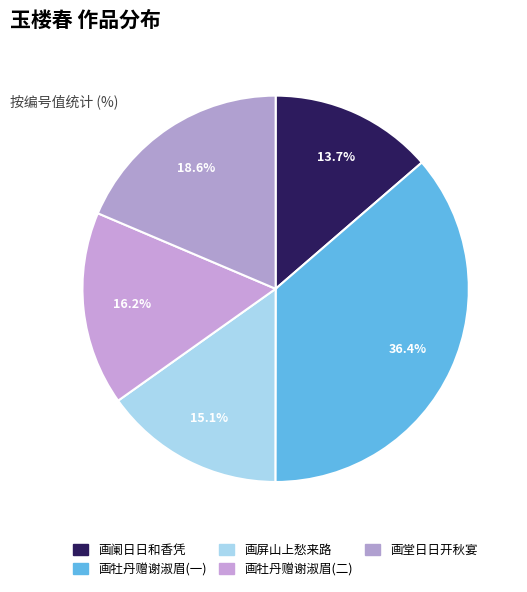

How many slices are in this pie chart?

5